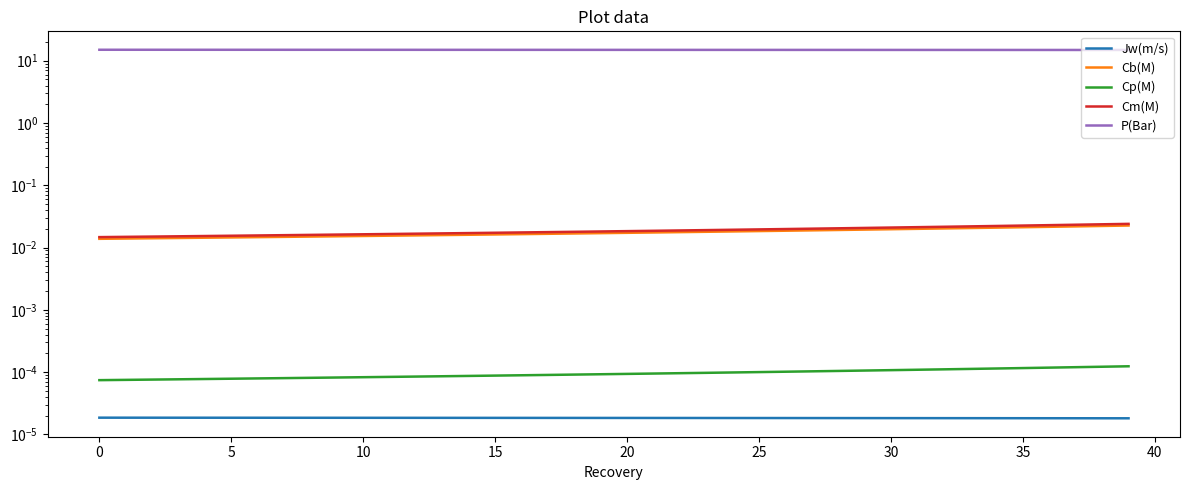

How many series are shown in this chart?

5